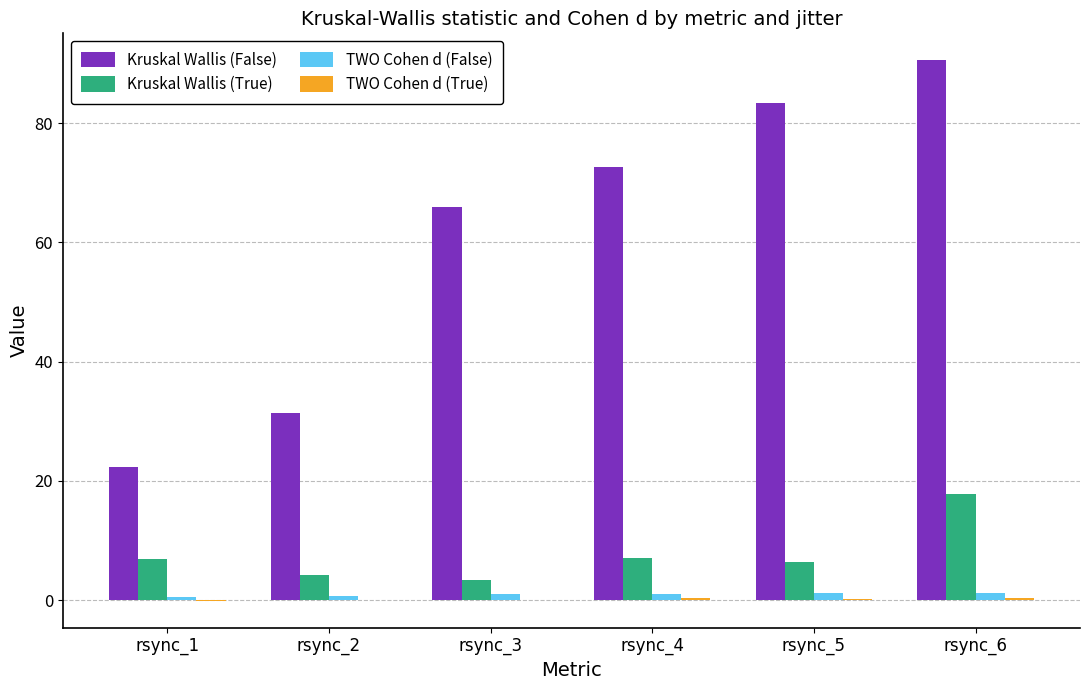

What is the difference between the maximum and second lowest values in the Kruskal Wallis (False) series?

59.1